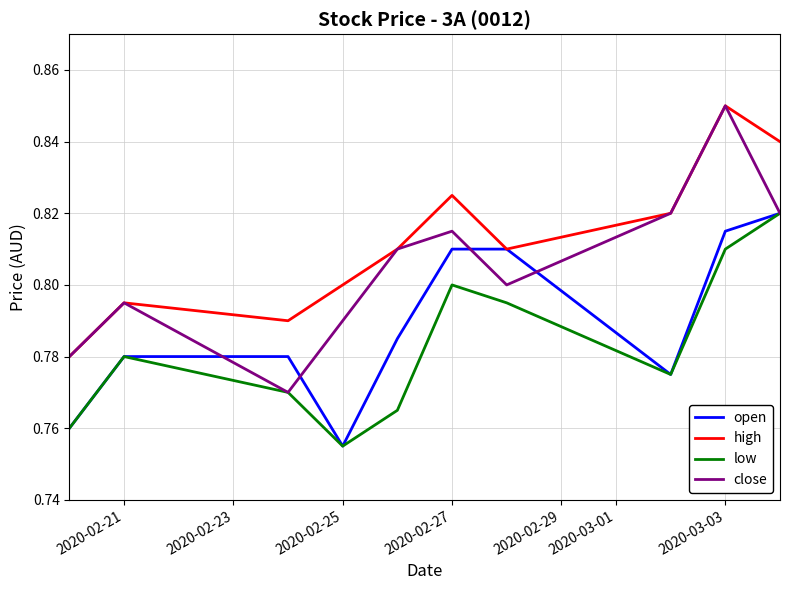

Rank the series by their average value, from highest to lowest.

high, close, open, low